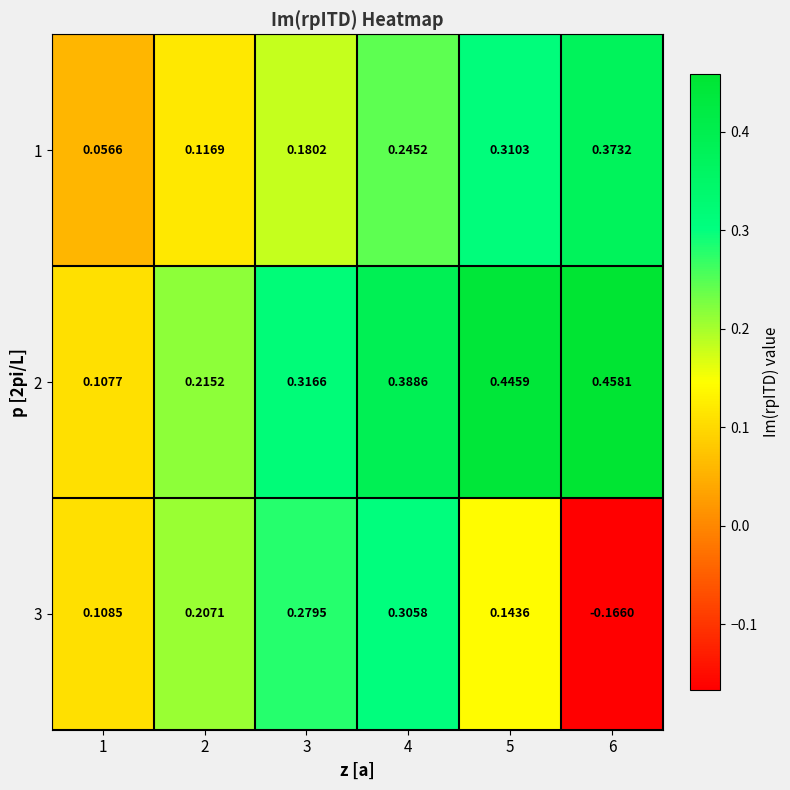

Is the value of 1 at 3 greater than the value of 3 at 6?

Yes